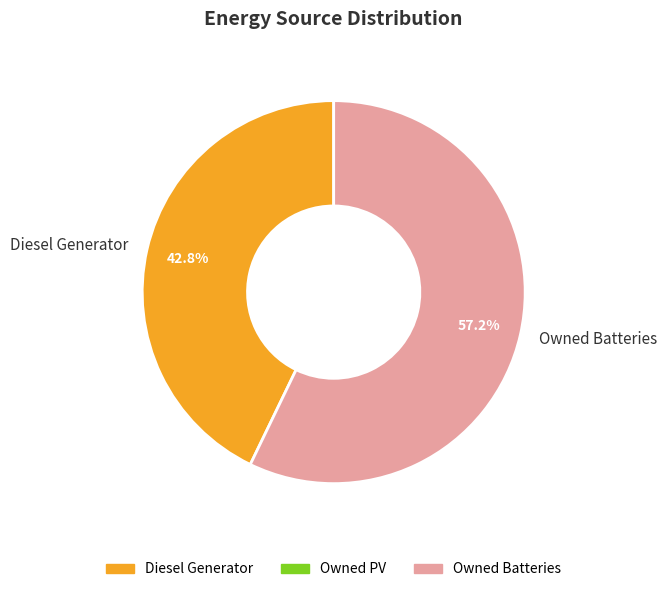

Which slice is the smallest?

Diesel Generator